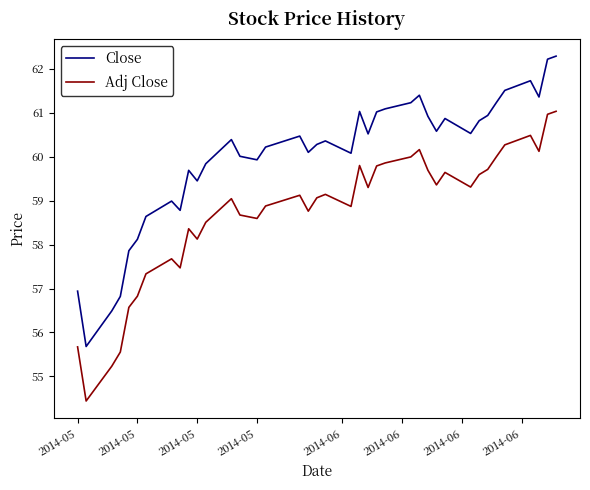

True or false: Adj Close has more than 2 interior local peaks.

True